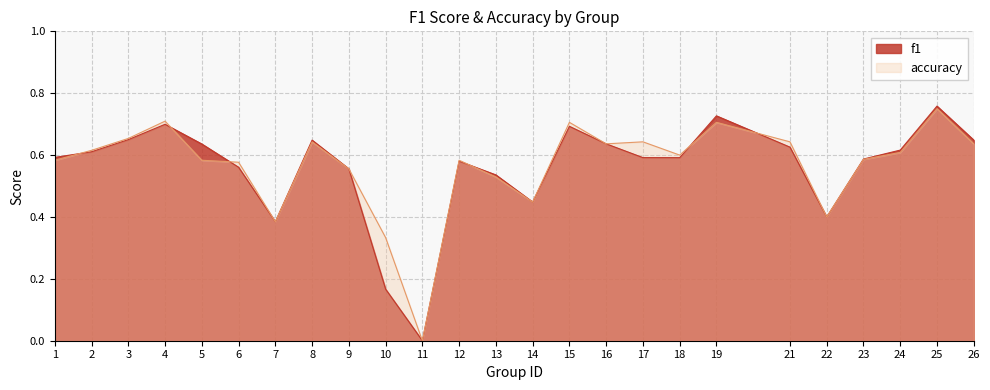

Between which two adjacent categories do f1 and accuracy first intersect?

1 and 2